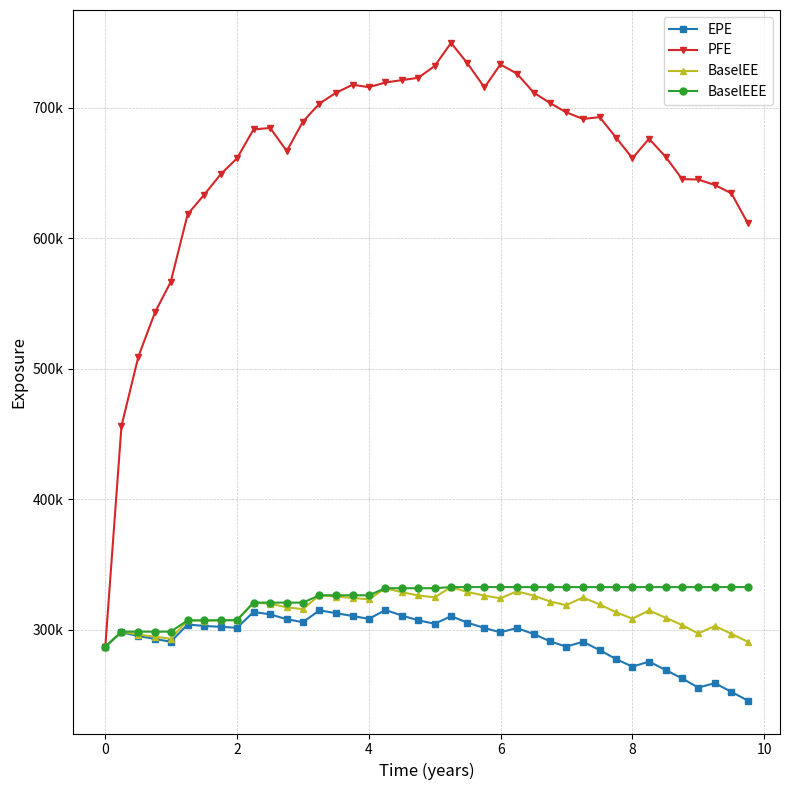

True or false: EPE and BaselEE intersect in this chart.

False